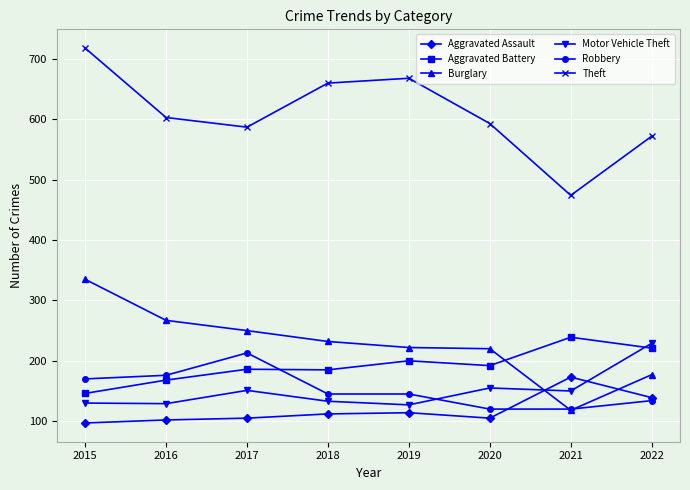

Which series has the largest total across all categories?

Theft